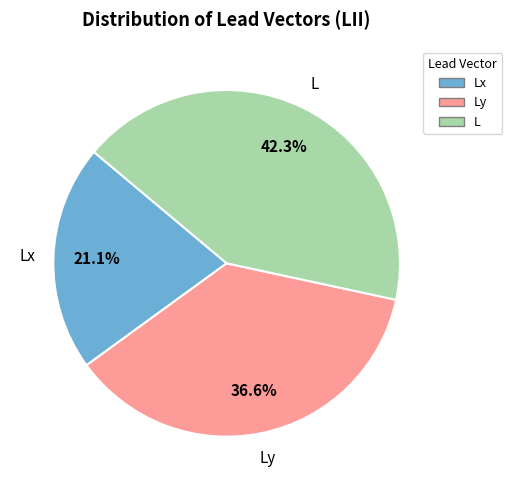

Does any single category account for the majority?

No